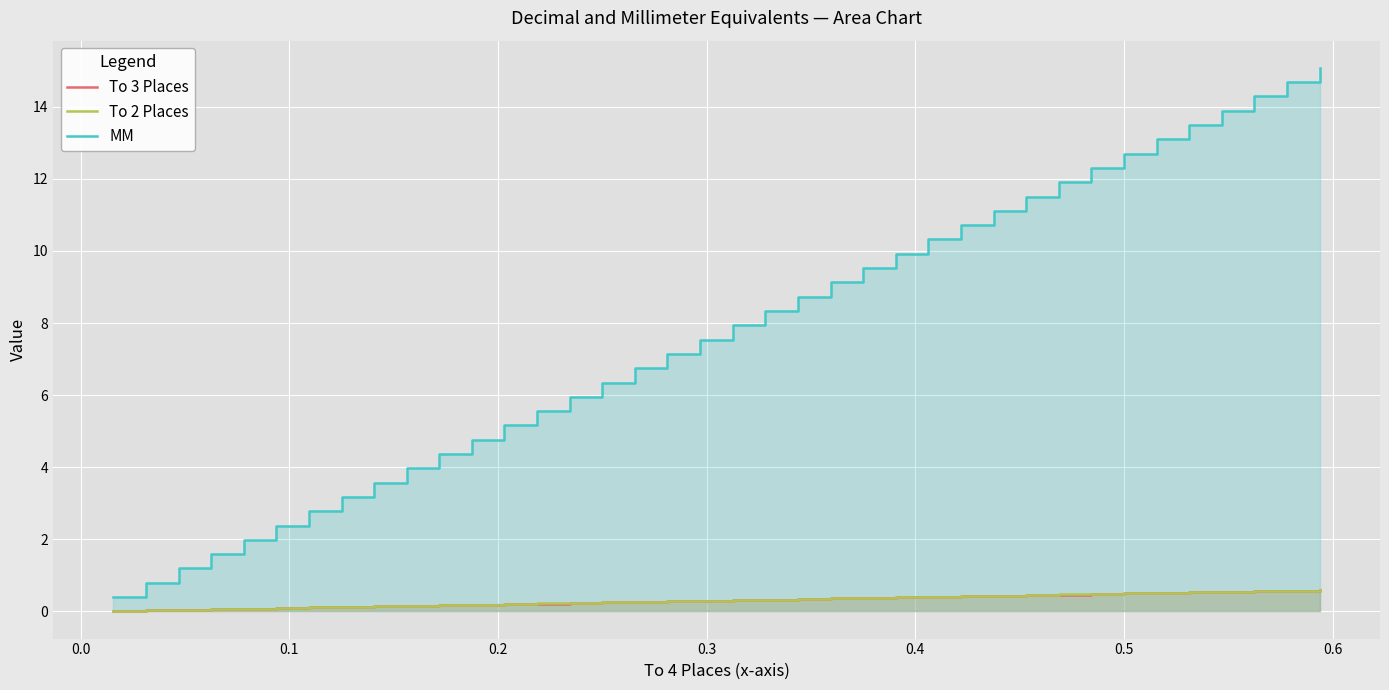

The MM series shows 1.1 at 0.2. True or false?

False